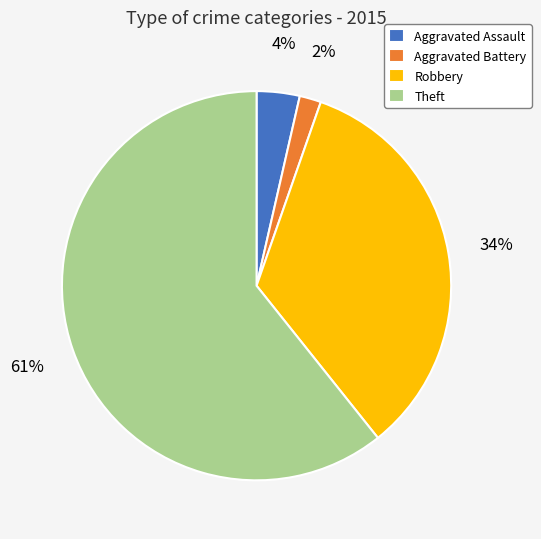

Which slice is the largest?

Theft